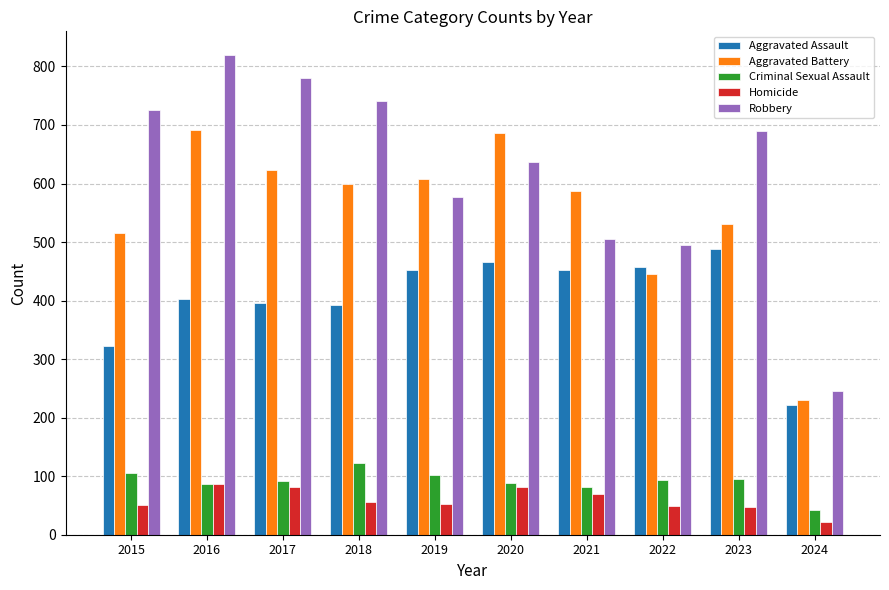

List the series in order of their peak value, highest first.

Robbery, Aggravated Battery, Aggravated Assault, Criminal Sexual Assault, Homicide